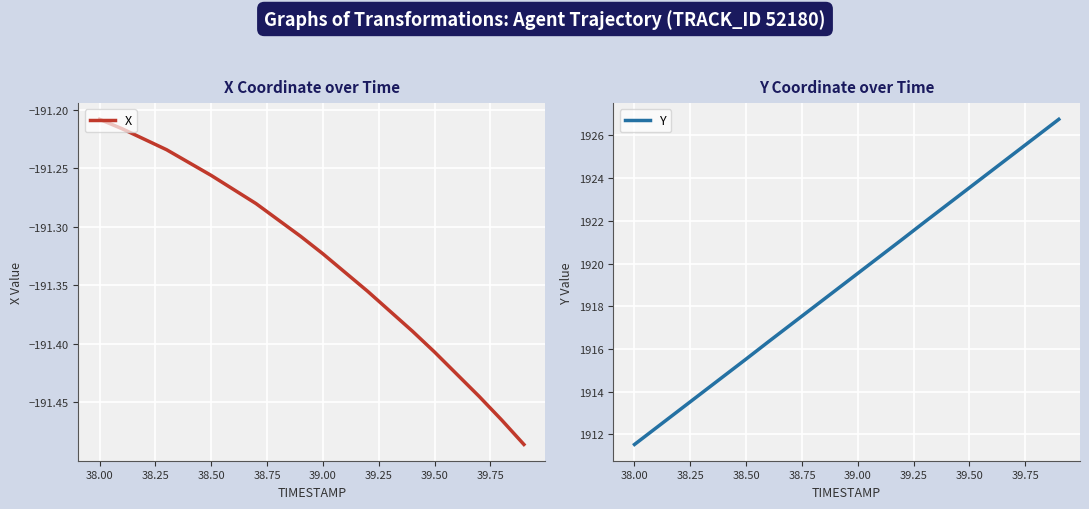

Which category has the highest value in the X series?

38.00